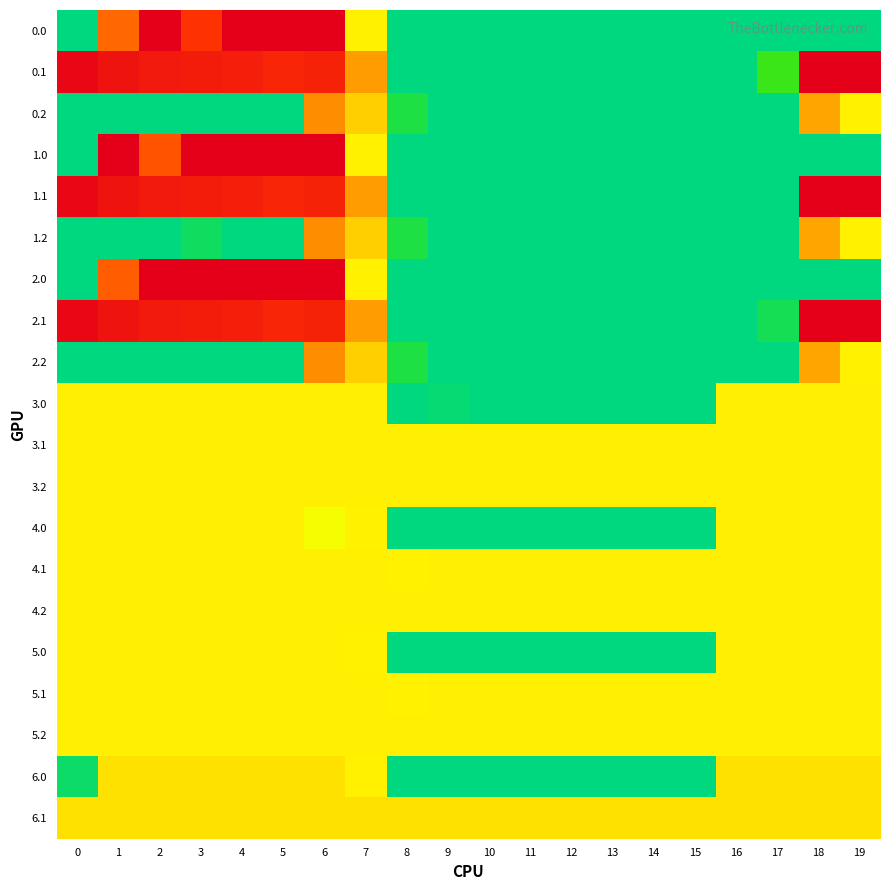

How many data points does each series have?

20